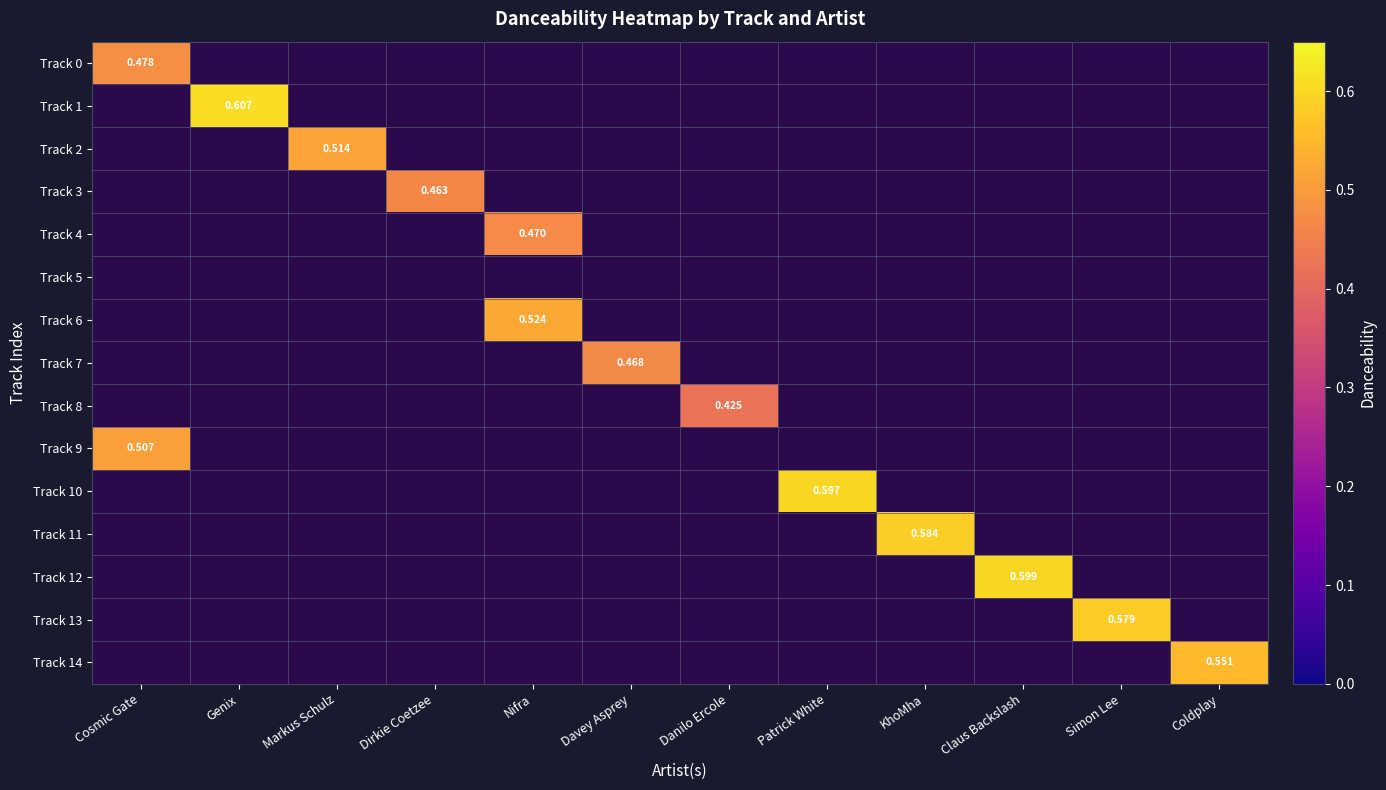

At Dirkie Coetzee, list the series in order from largest to smallest.

Track 0, Track 1, Track 2, Track 3, Track 4, Track 5, Track 6, Track 7, Track 8, Track 9, Track 10, Track 11, Track 12, Track 13, Track 14